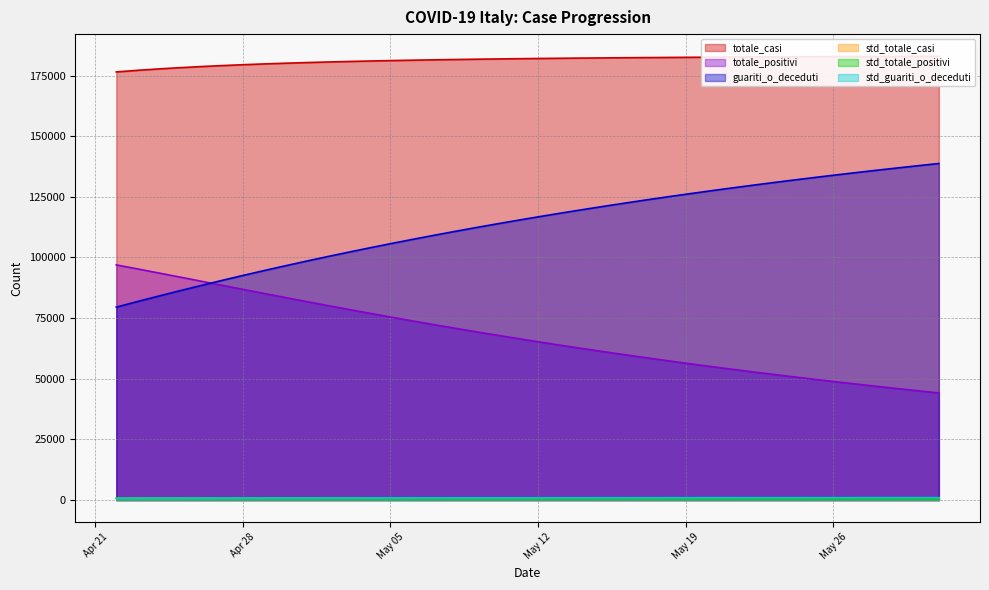

What is the difference between the maximum and minimum values in the std_totale_casi series?

123.7